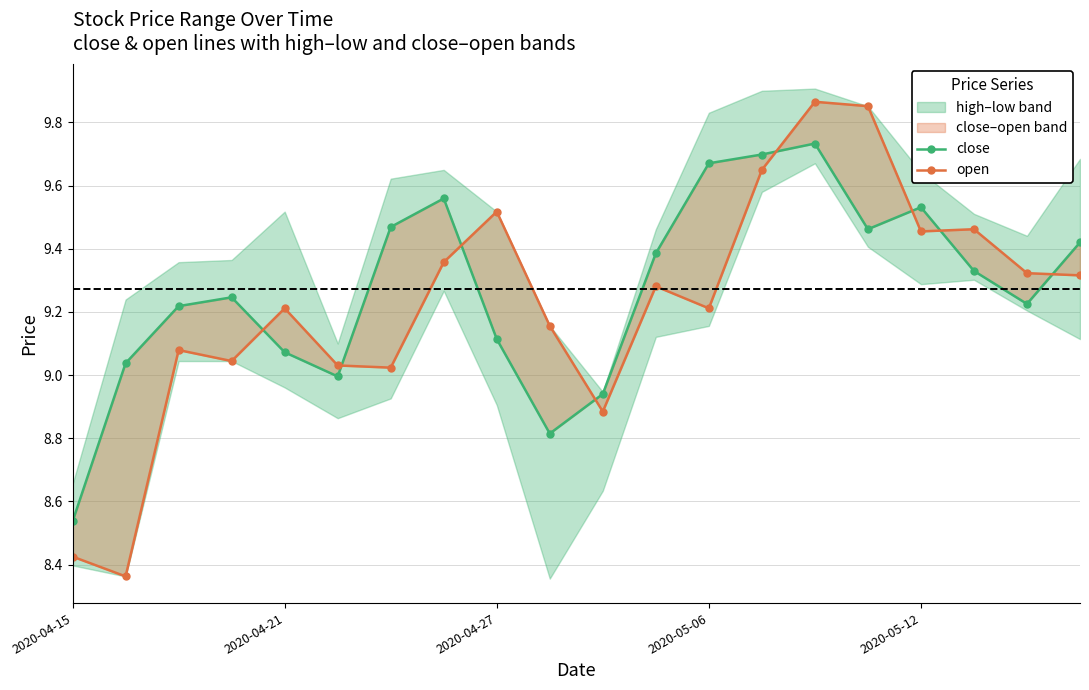

What is the total value across all series at 15?

19.3